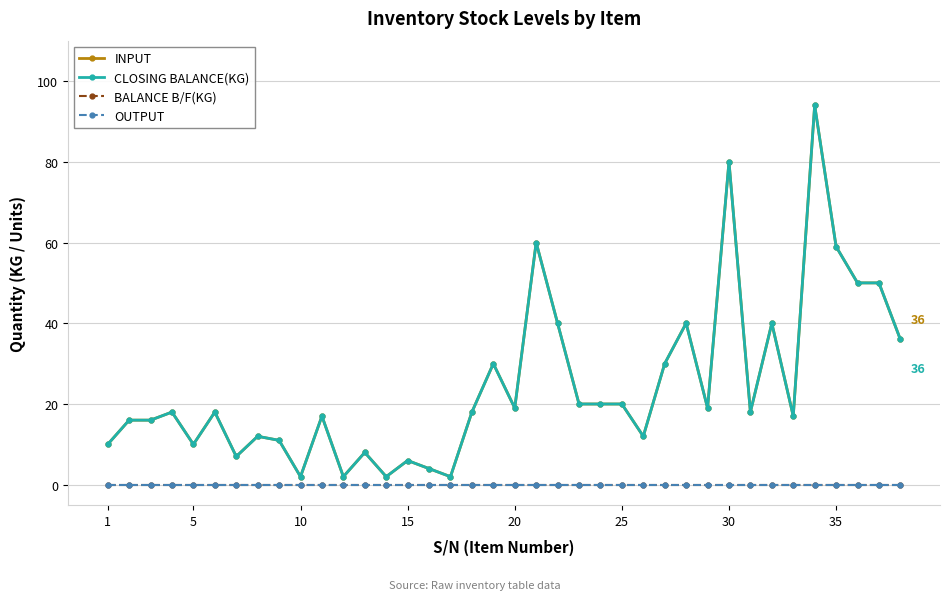

True or false: INPUT has more than 0 points higher than both neighbors.

True